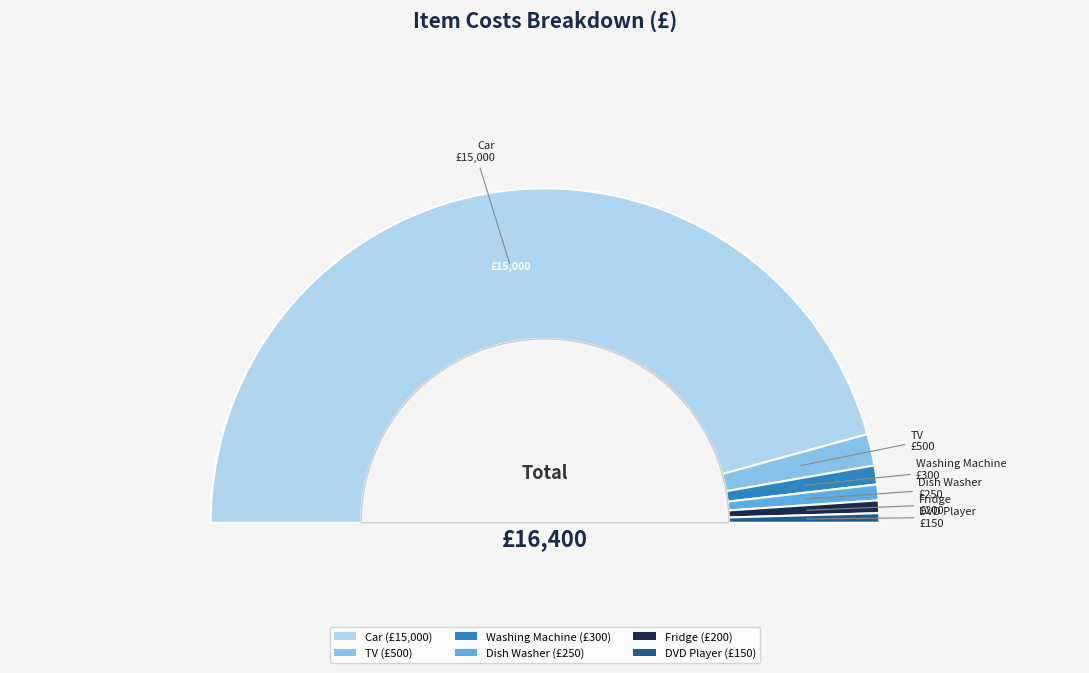

What is the largest slice in the pie chart?

Car